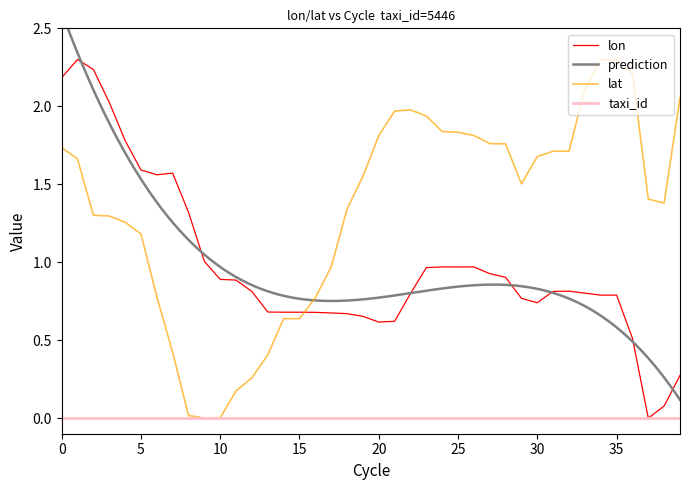

The taxi_id series shows 0.0 at 0. True or false?

True